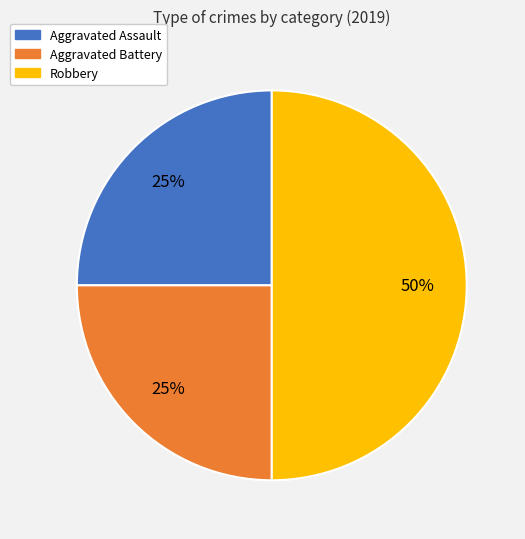

Does Aggravated Battery represent more than half of the total?

No